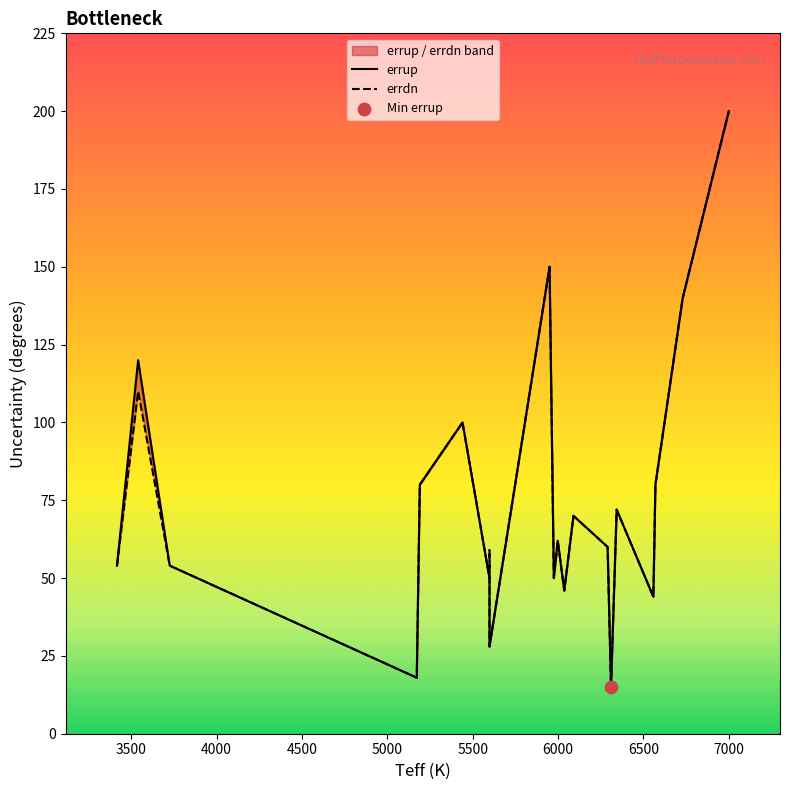

Which series contains the highest Y value?

errup